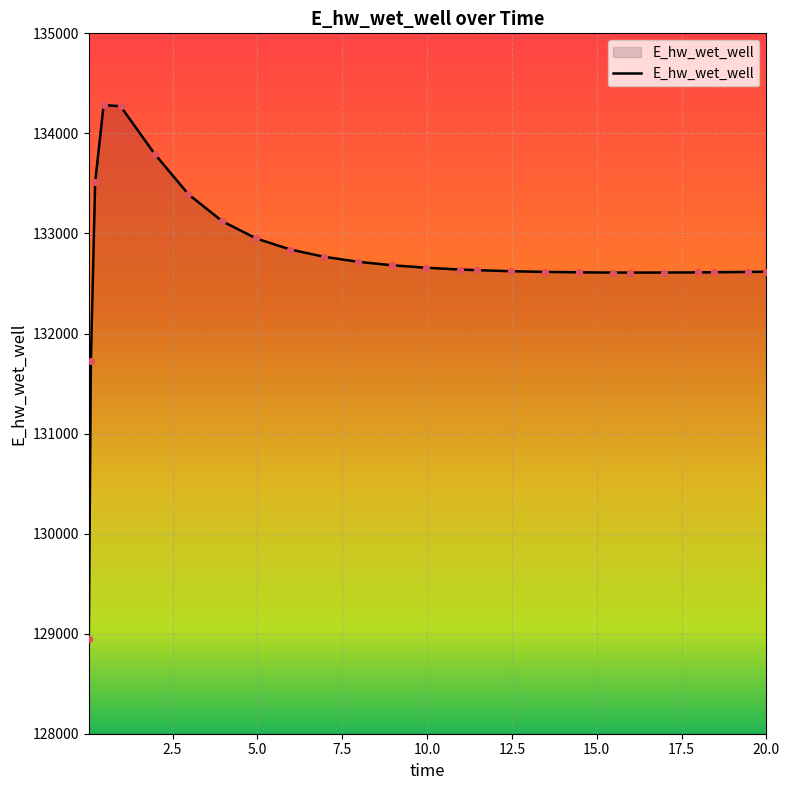

What is the difference between the maximum and minimum values?

5341.5